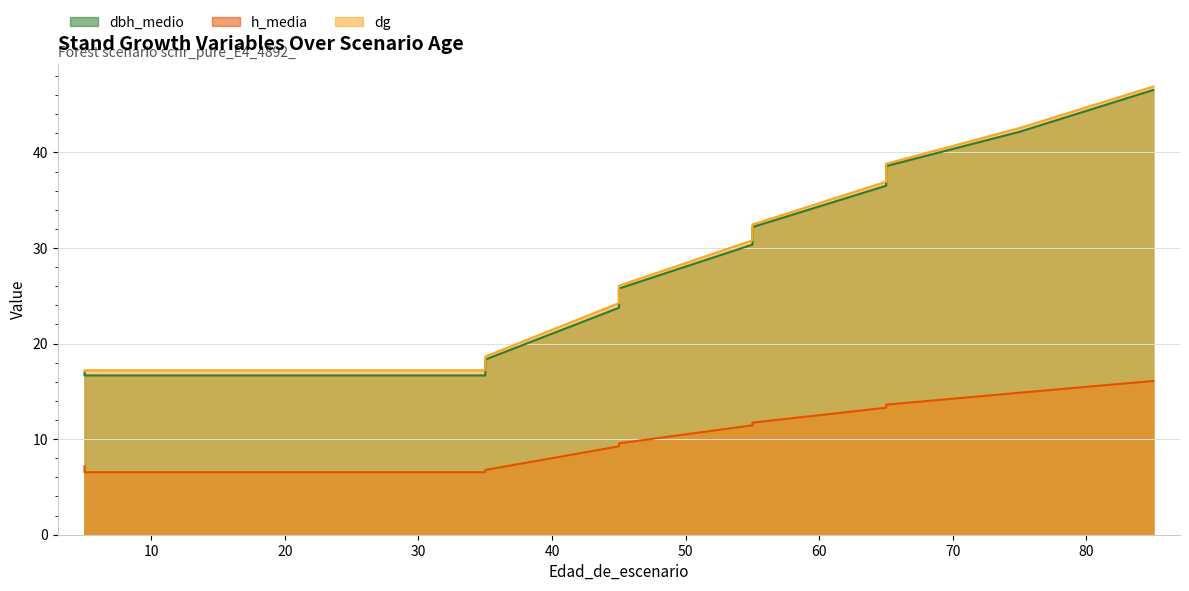

Reading right to left, what are all the values shown in this chart?

dbh_medio: 85=46.5	75=42.2	65=38.6	65=36.5	55=32.2	55=30.4	45=25.8	45=23.8	35=18.3	35=16.7	25=16.7	15=16.7	5=16.7	5=17.0
h_media: 85=16.1	75=14.9	65=13.6	65=13.3	55=11.7	55=11.4	45=9.6	45=9.2	35=6.8	35=6.5	25=6.5	15=6.5	5=6.5	5=7.2
dg: 85=46.9	75=42.6	65=38.8	65=36.9	55=32.5	55=30.8	45=26.1	45=24.2	35=18.6	35=17.2	25=17.2	15=17.2	5=17.2	5=17.2